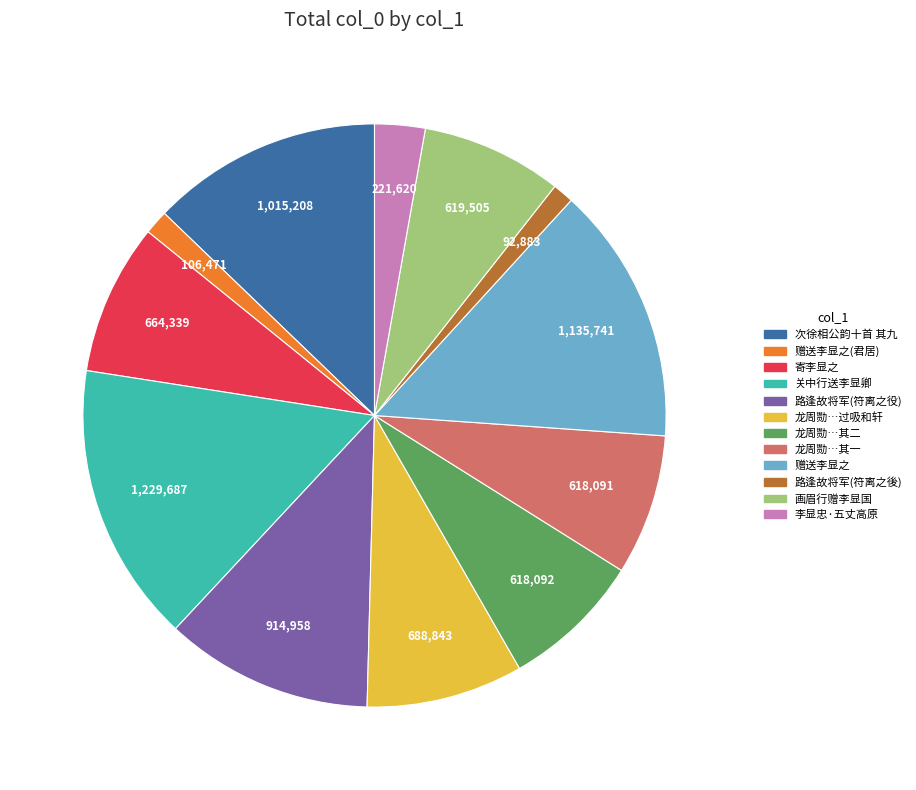

Is there a majority slice in this chart?

No